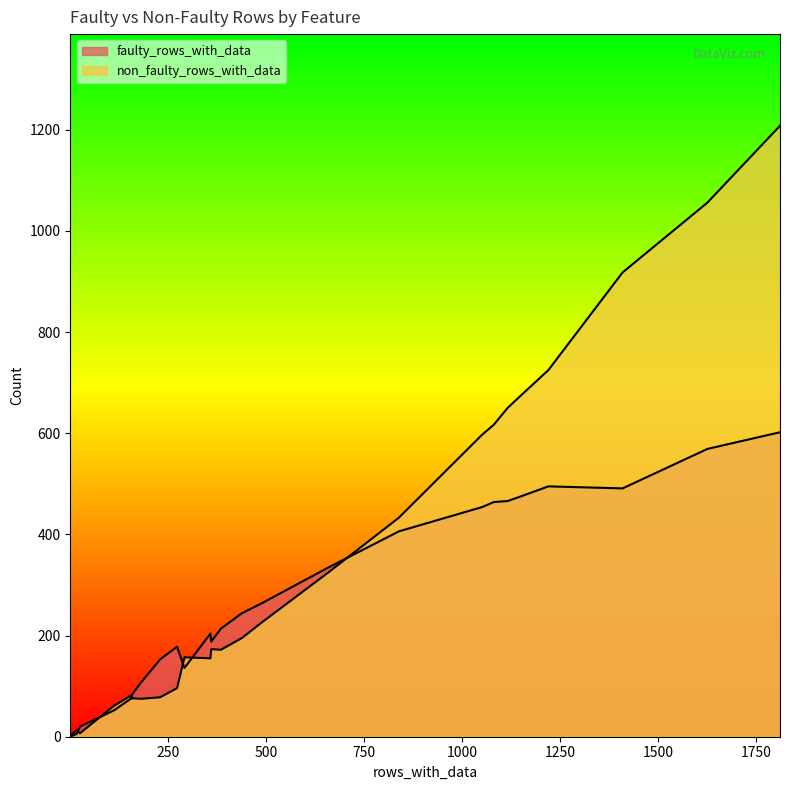

At how many categories does at least one series exceed 592?

8